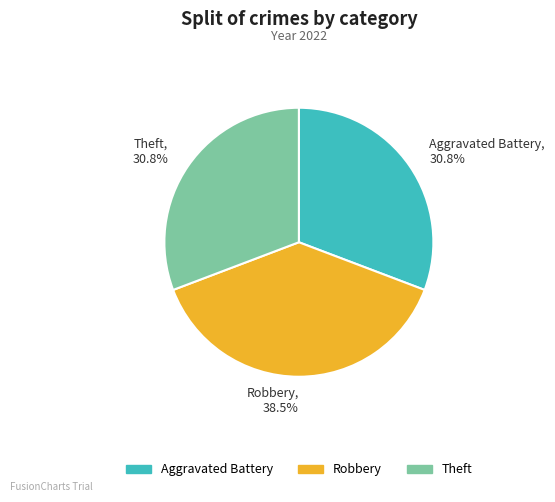

Approximately how many times larger is the value at Robbery, 38.5% compared to Aggravated Battery, 30.8%?

1.2